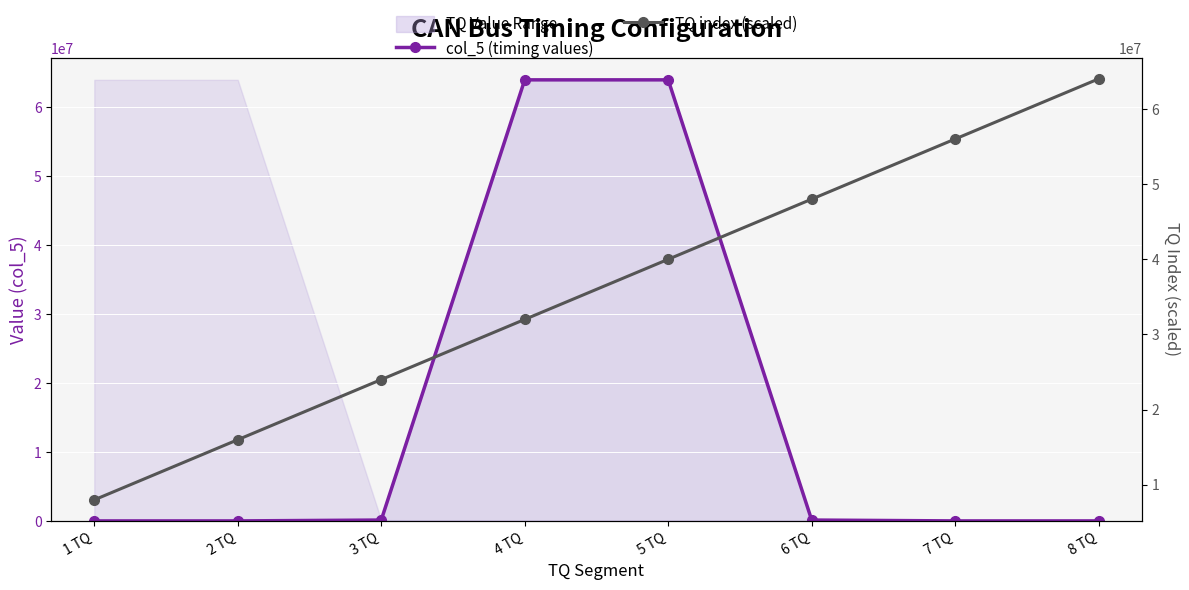

Where does the TQ index (scaled) series first go above 40000000?

6 TQ